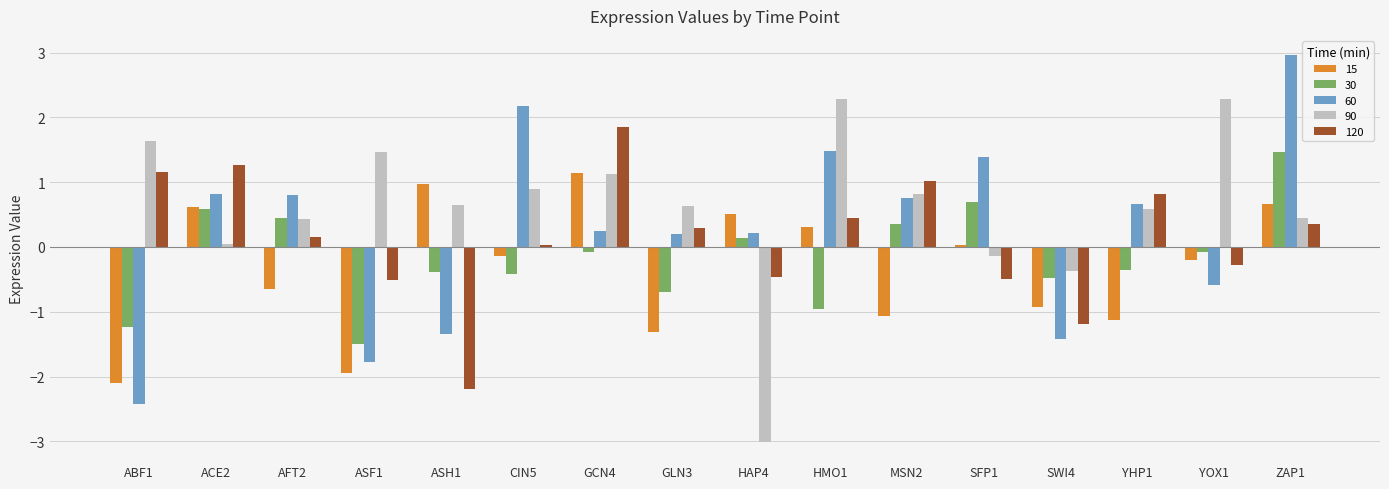

What is the difference between the highest and lowest values at MSN2?

2.1